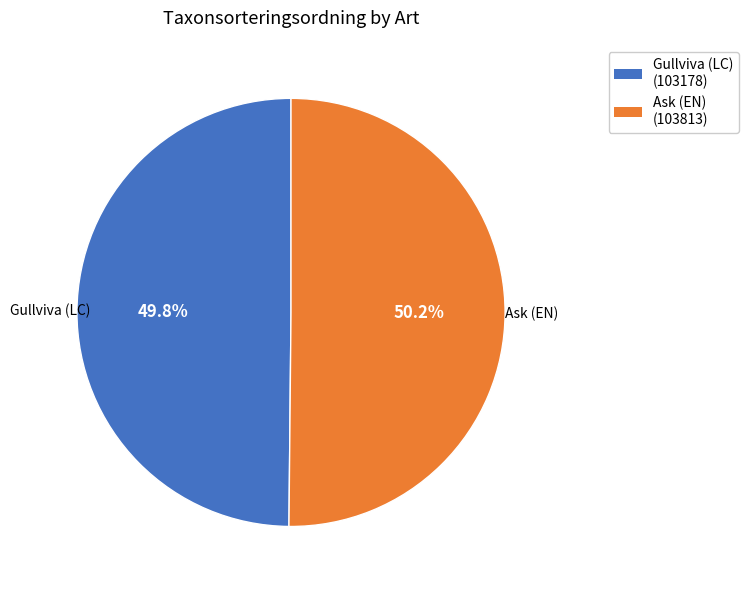

Count the number of slices in the pie.

2